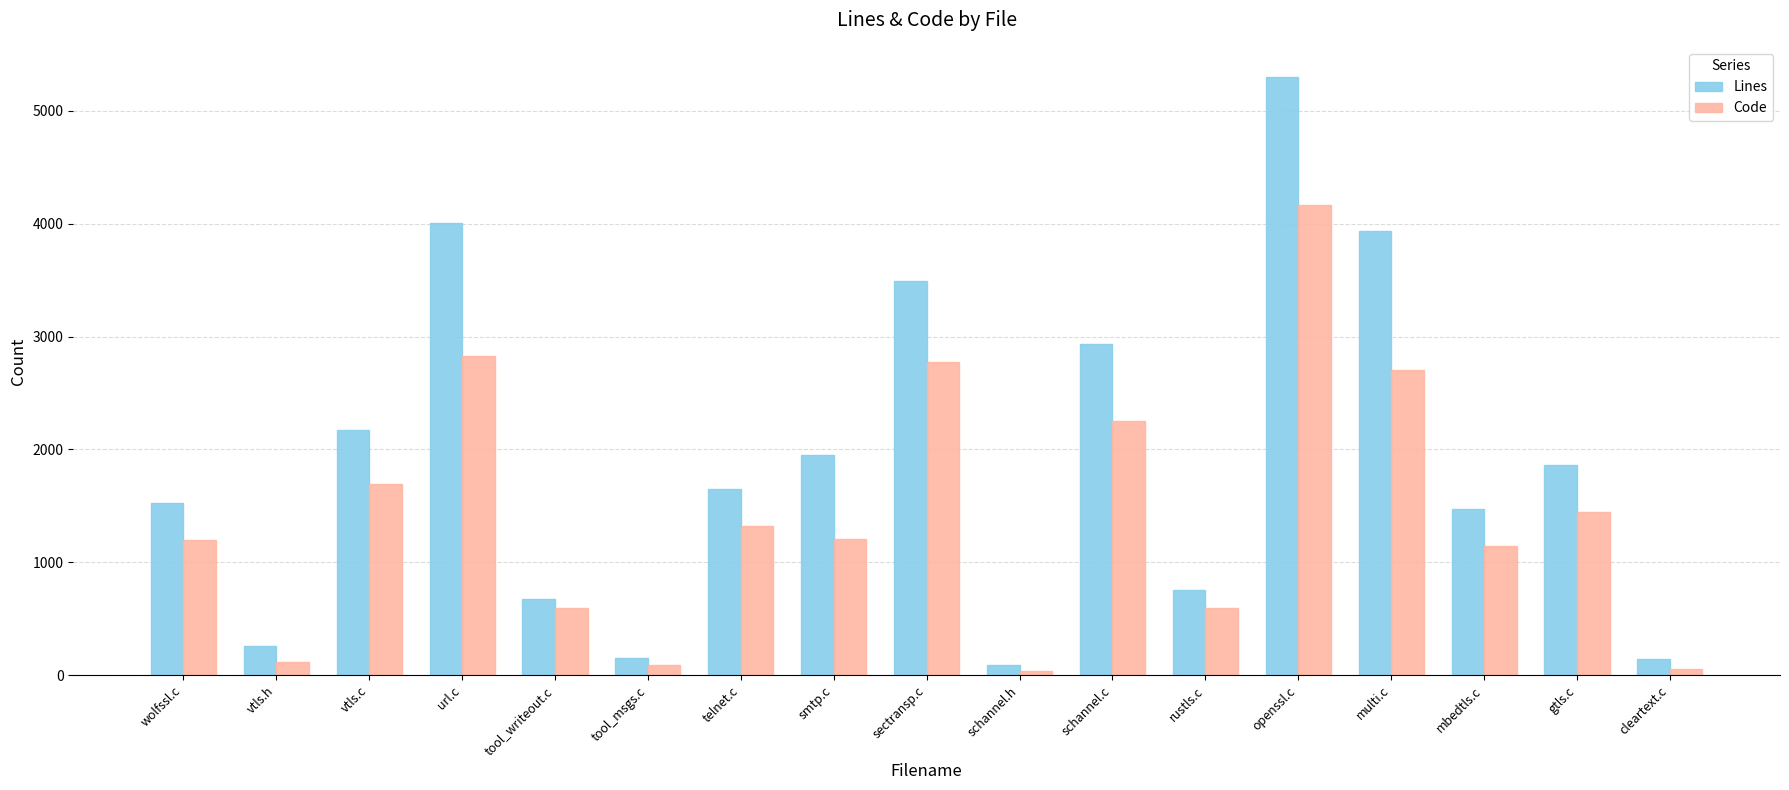

What is the greatest value displayed?

5303